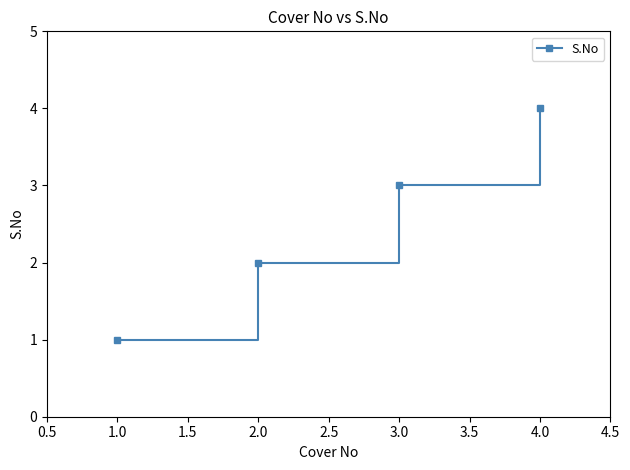

What is the change in value from 1.0 to 2.0?

+1